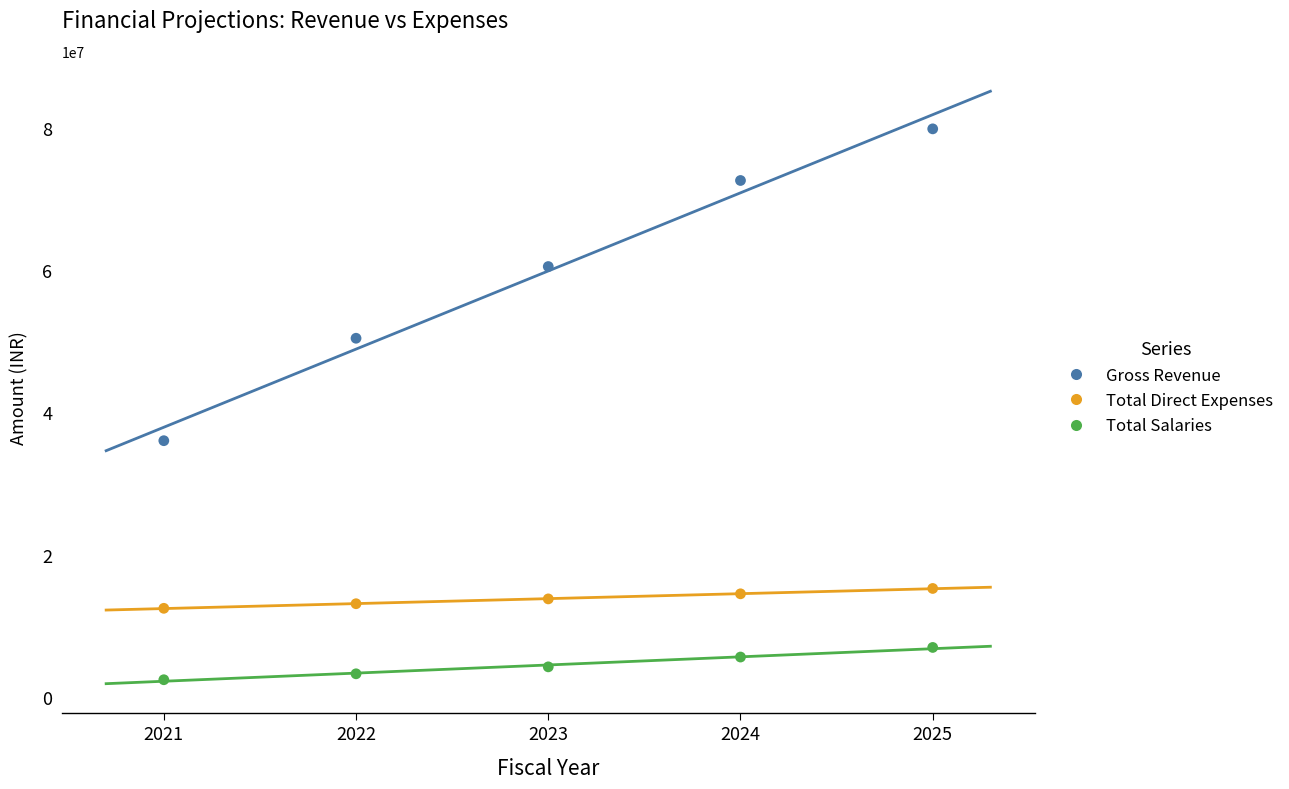

What are all the series names shown in the legend?

Gross Revenue, Total Direct Expenses, Total Salaries